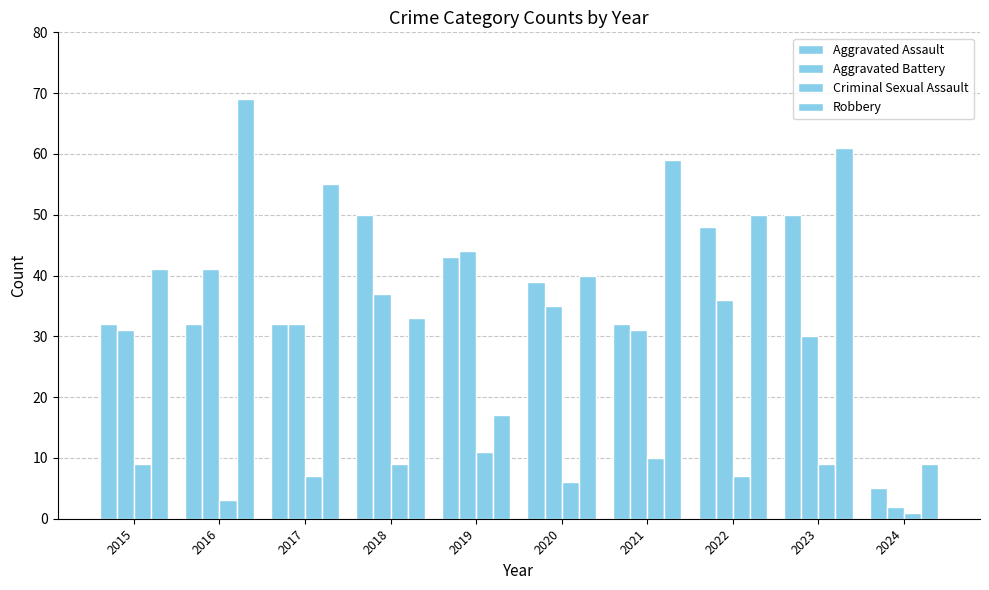

How many bars are there in total?

40